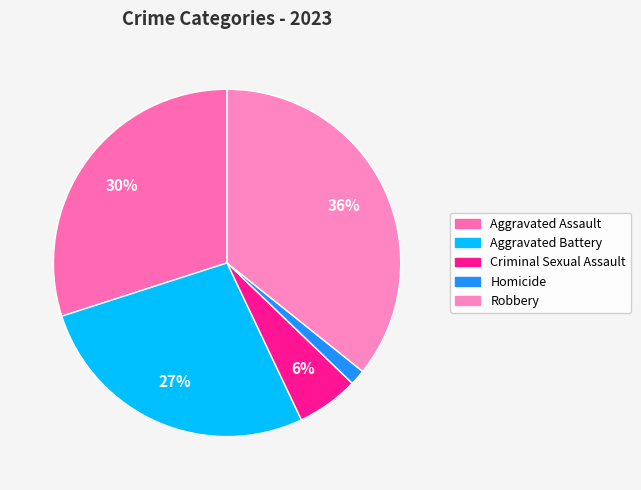

To the nearest percent, what portion does Homicide represent?

1%